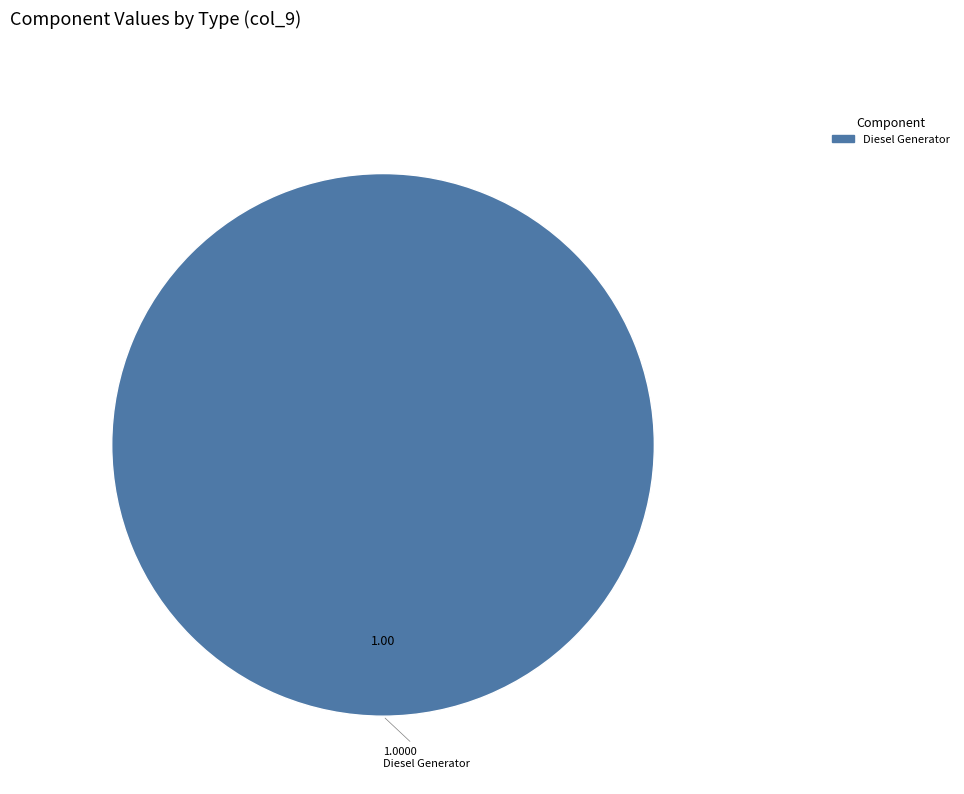

Is there a majority slice in this chart?

Yes